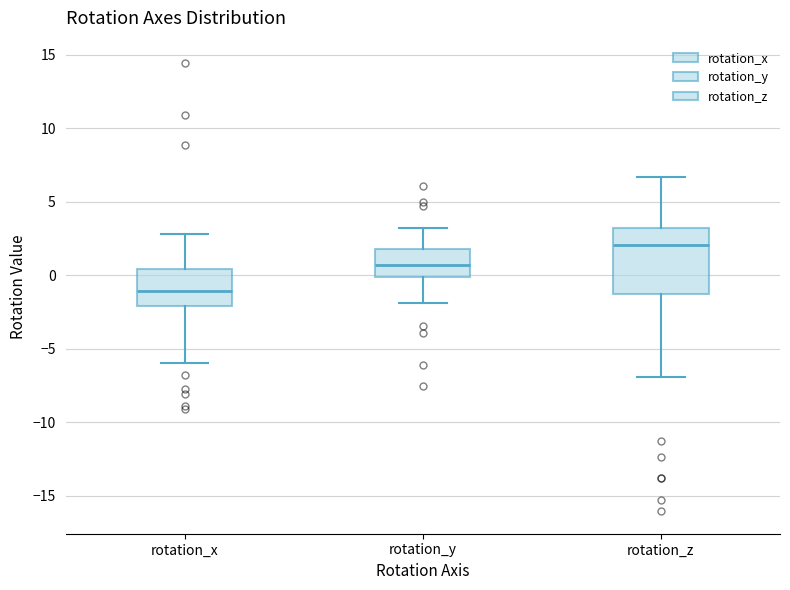

Reading left to right, read every box against the y-axis: the position of its median line, the range the box covers, and the ends of its whiskers. The values are not printed on the chart, so give them approximately, as read against the axis.

rotation_x: median -1.0, box -2.0 to 0.5, whiskers -6.0 to 3.0
rotation_y: median 0.5, box 0.0 to 2.0, whiskers -2.0 to 3.0
rotation_z: median 2.0, box -1.5 to 3.0, whiskers -7.0 to 6.5